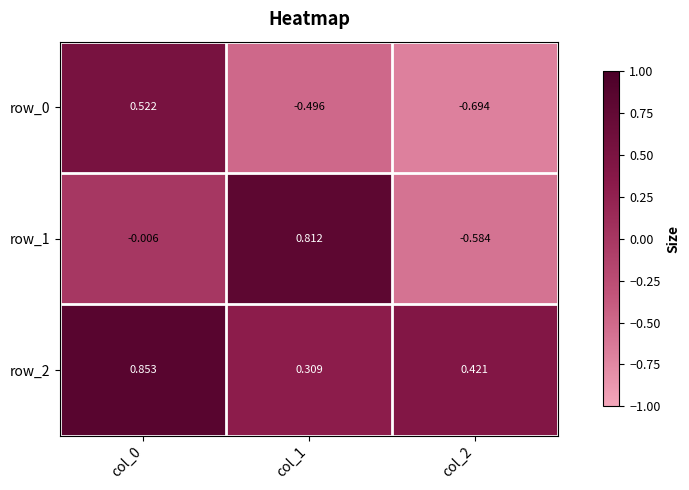

Is the value of row_2 at col_1 greater than the value of row_1 at col_2?

Yes